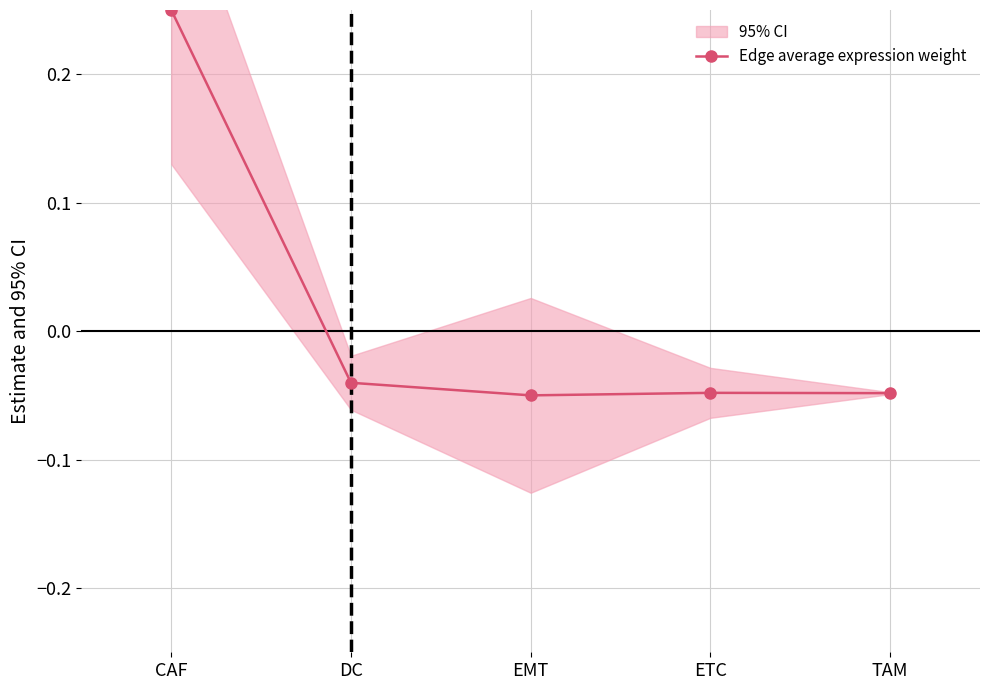

What is the difference between the maximum and second lowest values?

0.3